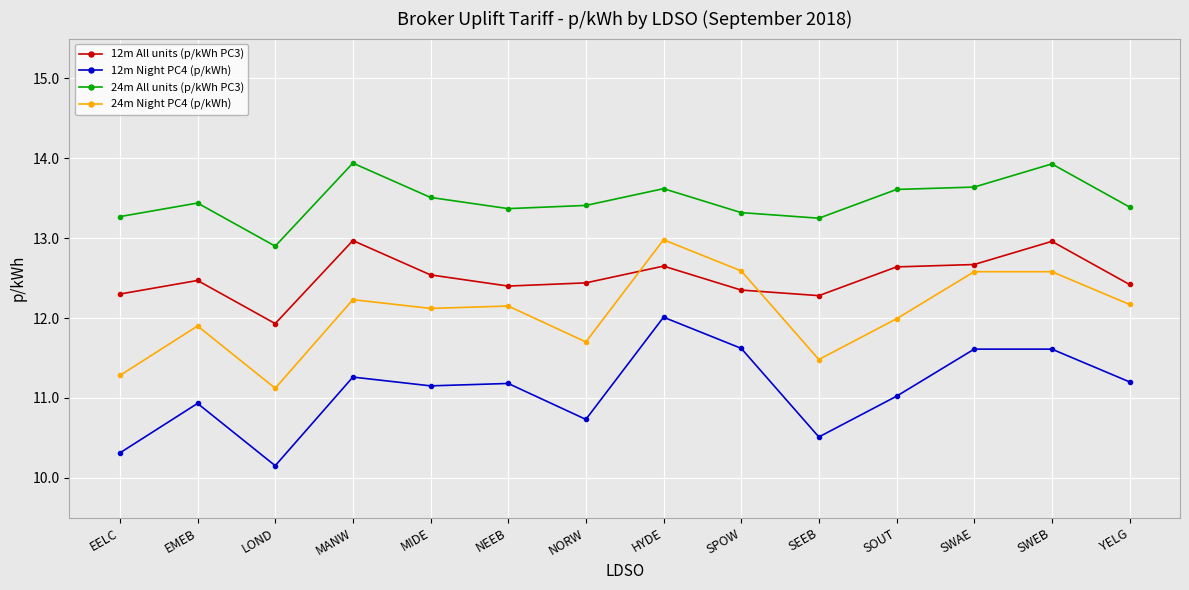

What is the label of the 7th point from the right?

HYDE